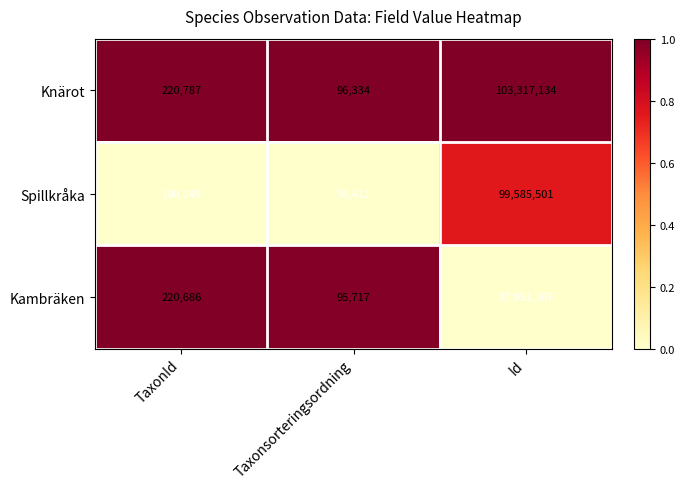

Reading left to right, list all the values displayed in this chart.

Knärot: 220787	96334	103317134
Spillkråka: 100049	56411	99585501
Kambräken: 220686	95717	87951307